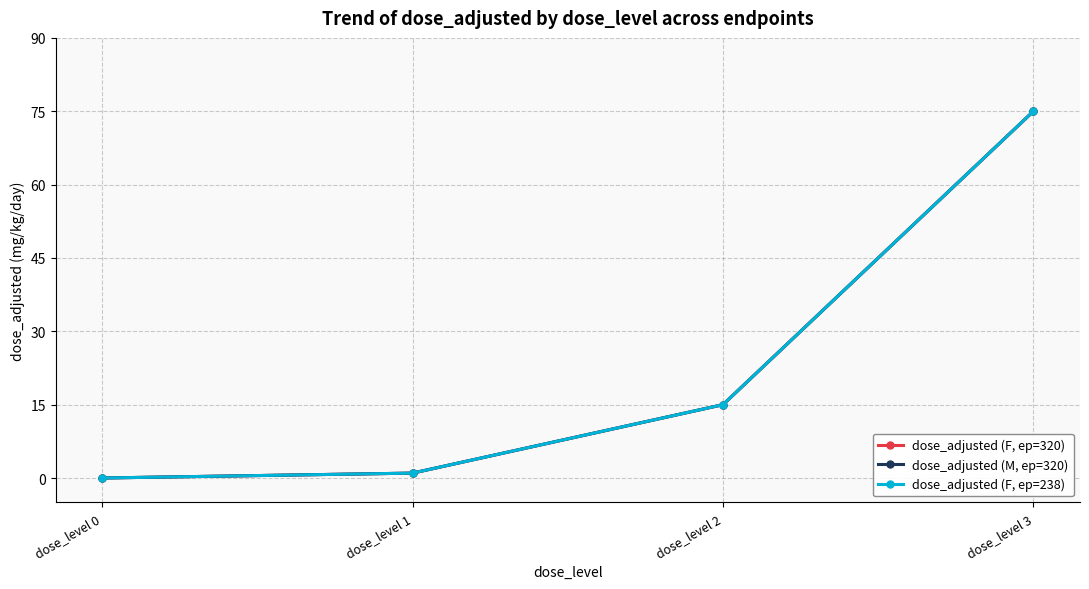

Does the chart have visible grid lines?

Yes